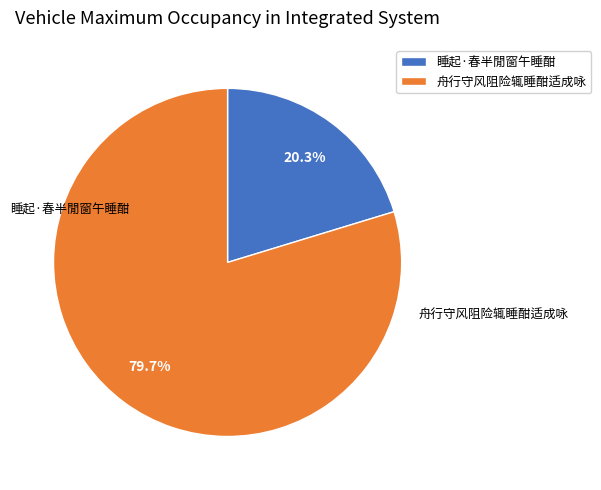

To the nearest percent, what is the average slice percentage?

50%